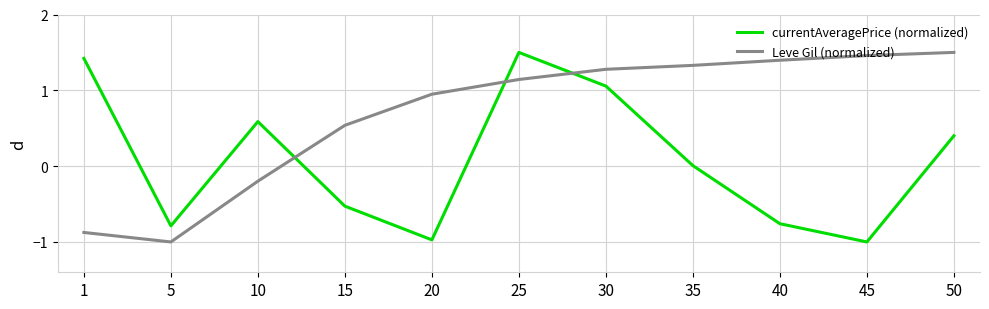

What are all the series names shown in the legend?

currentAveragePrice (normalized), Leve Gil (normalized)